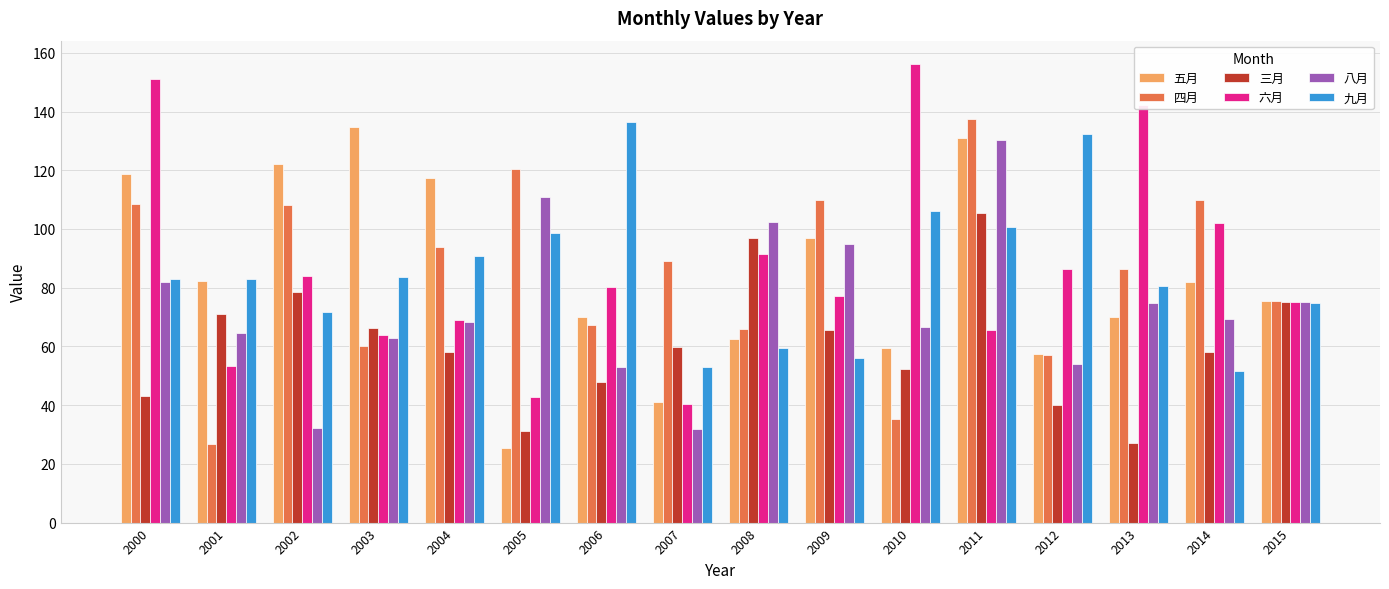

What is the spread (max minus min) of values at 2003?

74.6